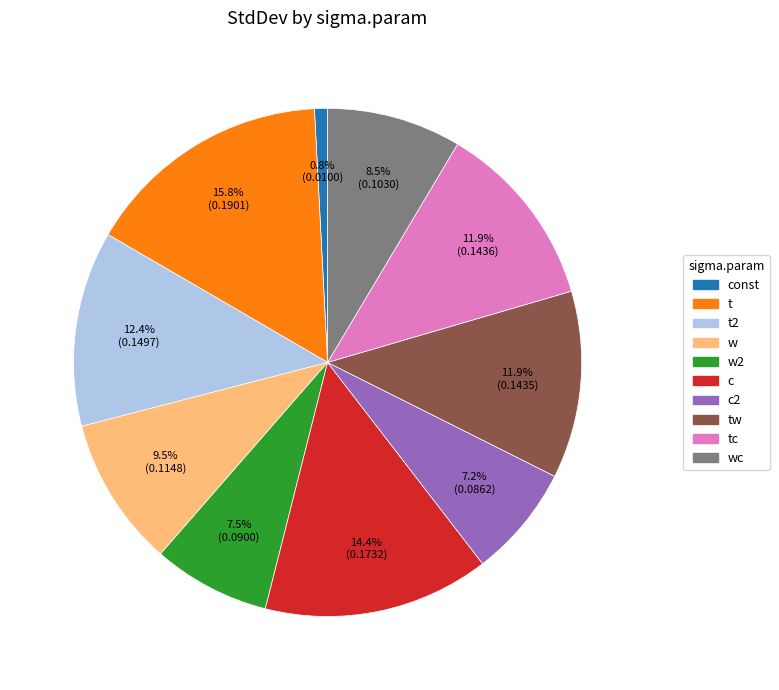

Is there a majority slice in this chart?

No